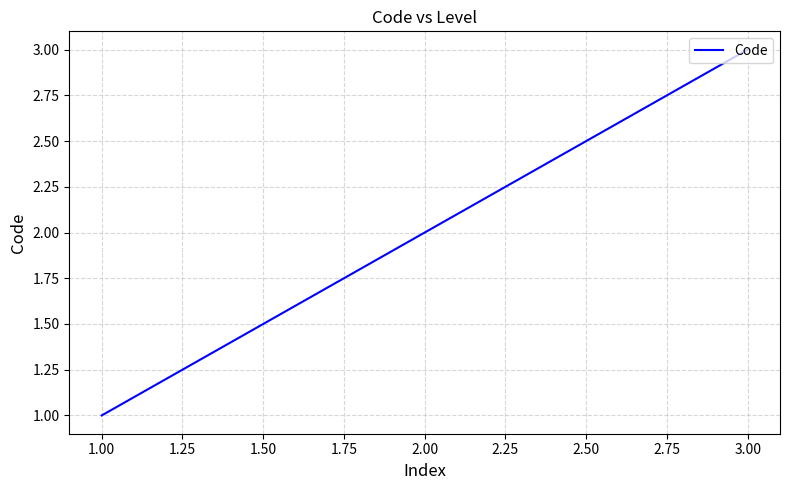

What is the difference between the maximum and minimum values?

2